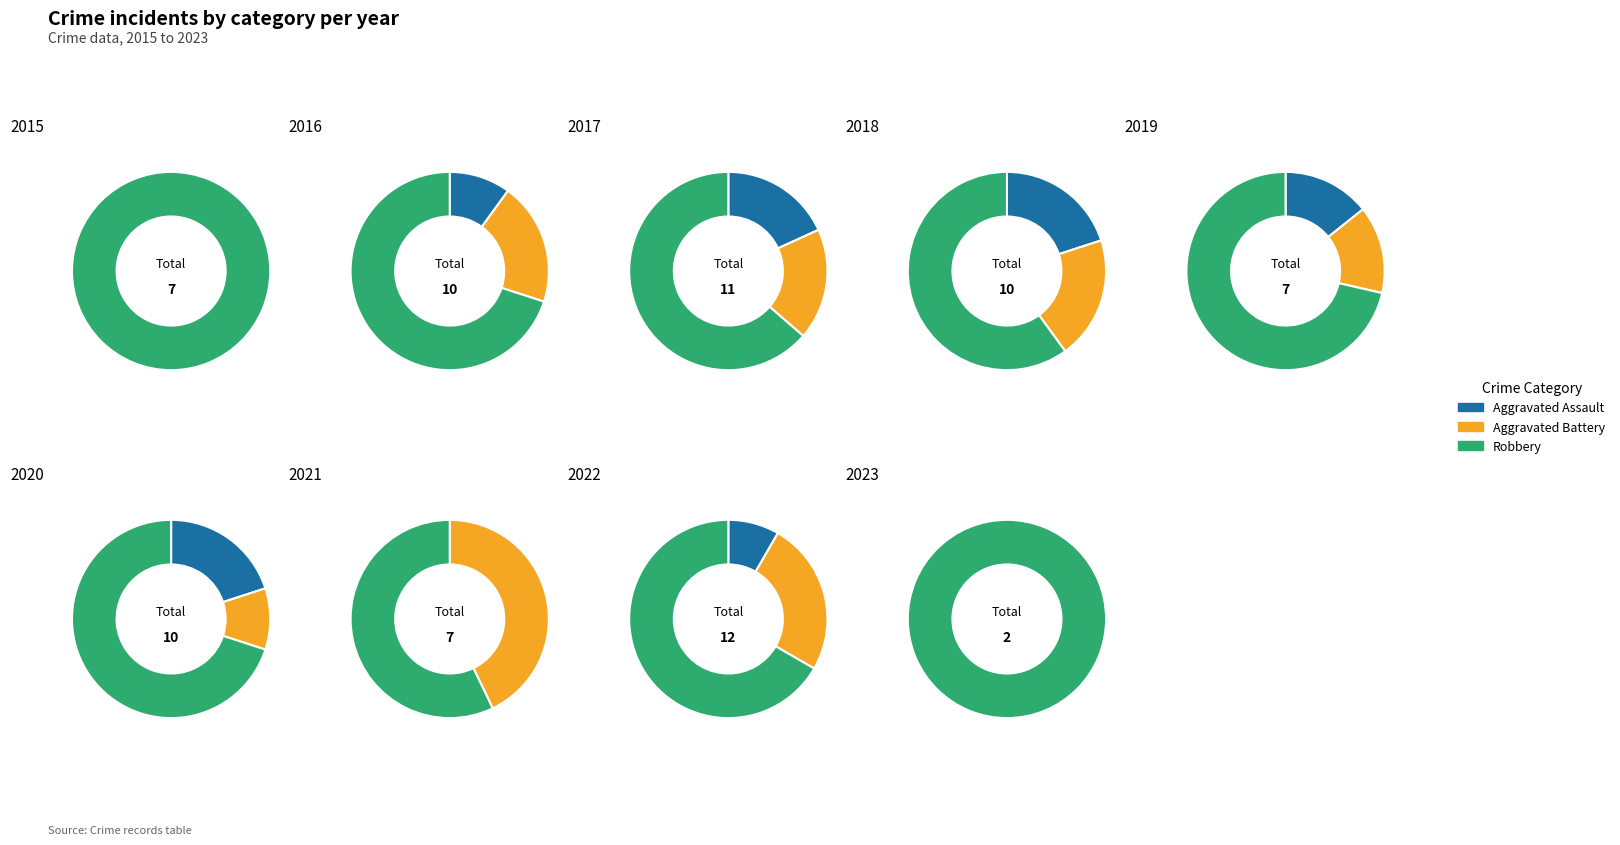

True or false: 3 accounts for 15% of the total.

False